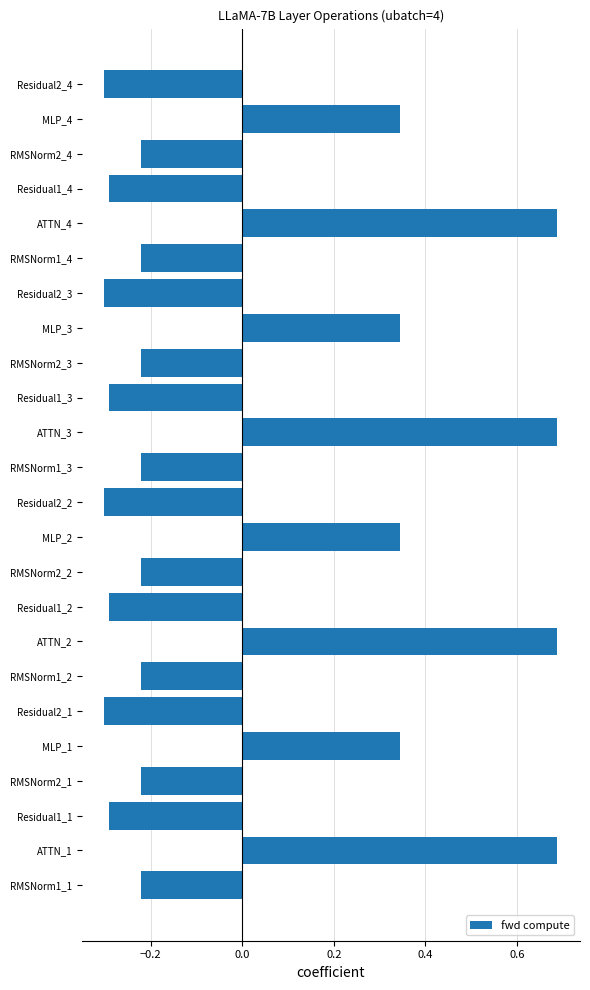

What is the difference between the maximum and second lowest values?

1.0